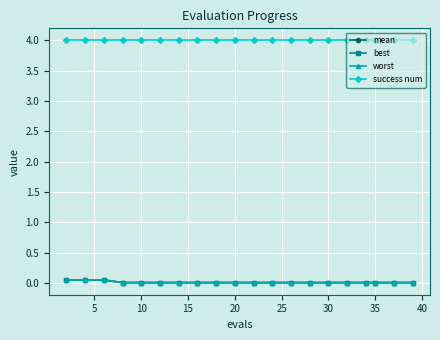

What are all the series names shown in the legend?

mean, best, worst, success num